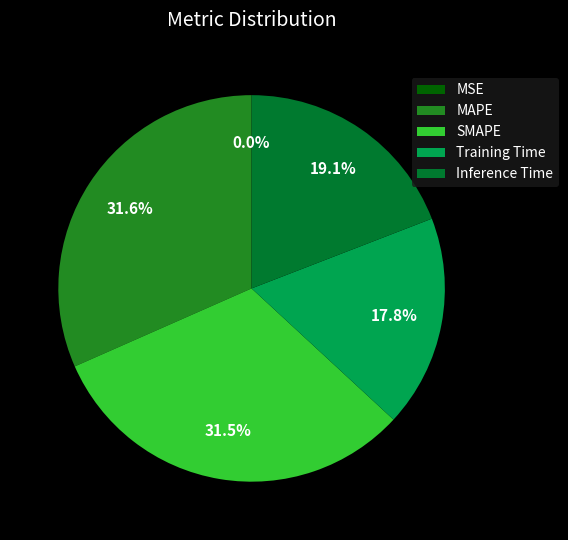

What percentage is NOT represented by Inference Time?

80.9%